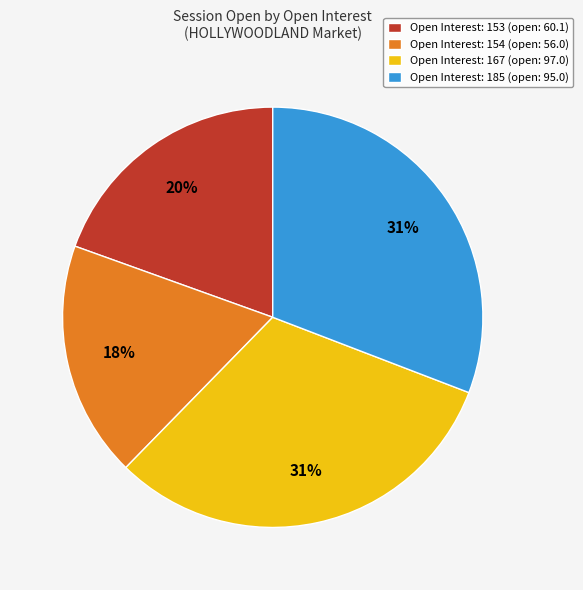

Do Open Interest: 167 (open: 97.0) and Open Interest: 185 (open: 95.0) together represent more than half of the pie?

Yes